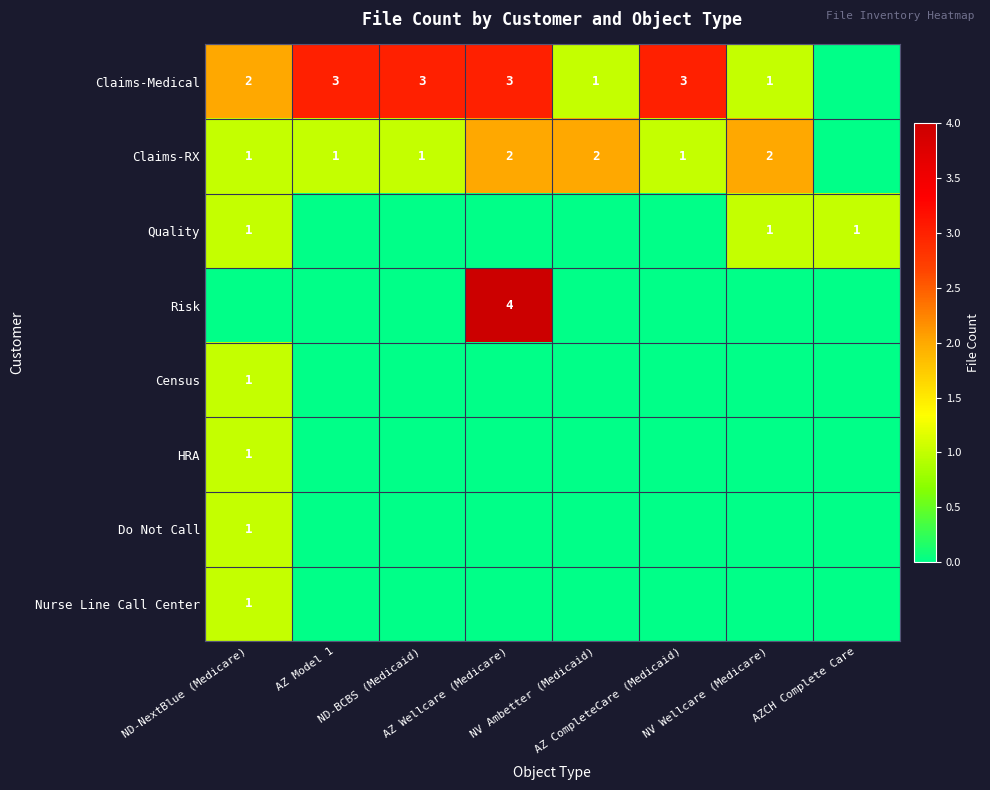

Which series changed the most between ND-NextBlue (Medicare) and NV Ambetter (Medicaid)?

Claims-Medical